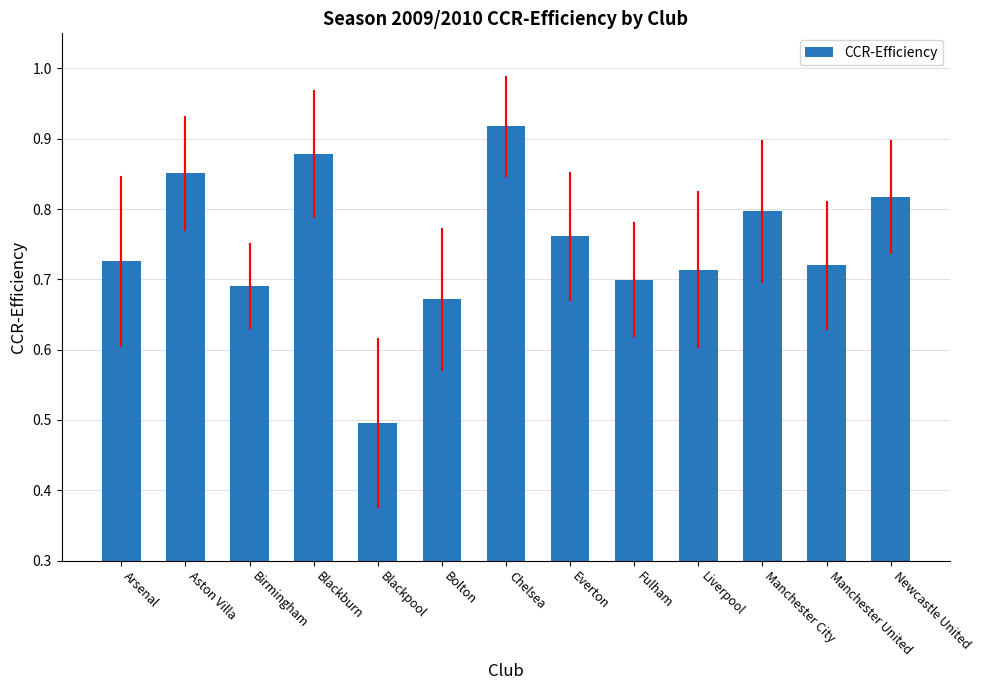

What is the label of the 10th bar from the right?

Blackburn